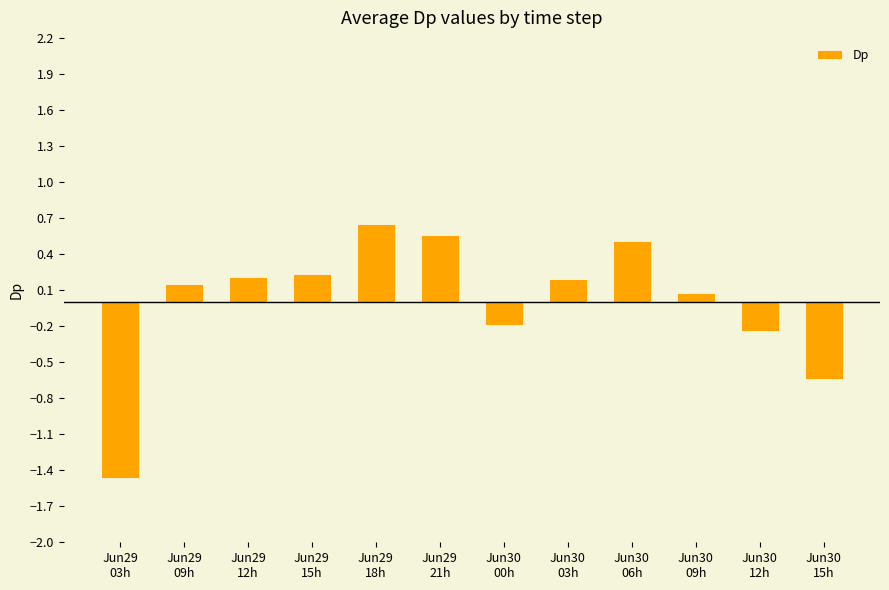

How many values are below zero?

4